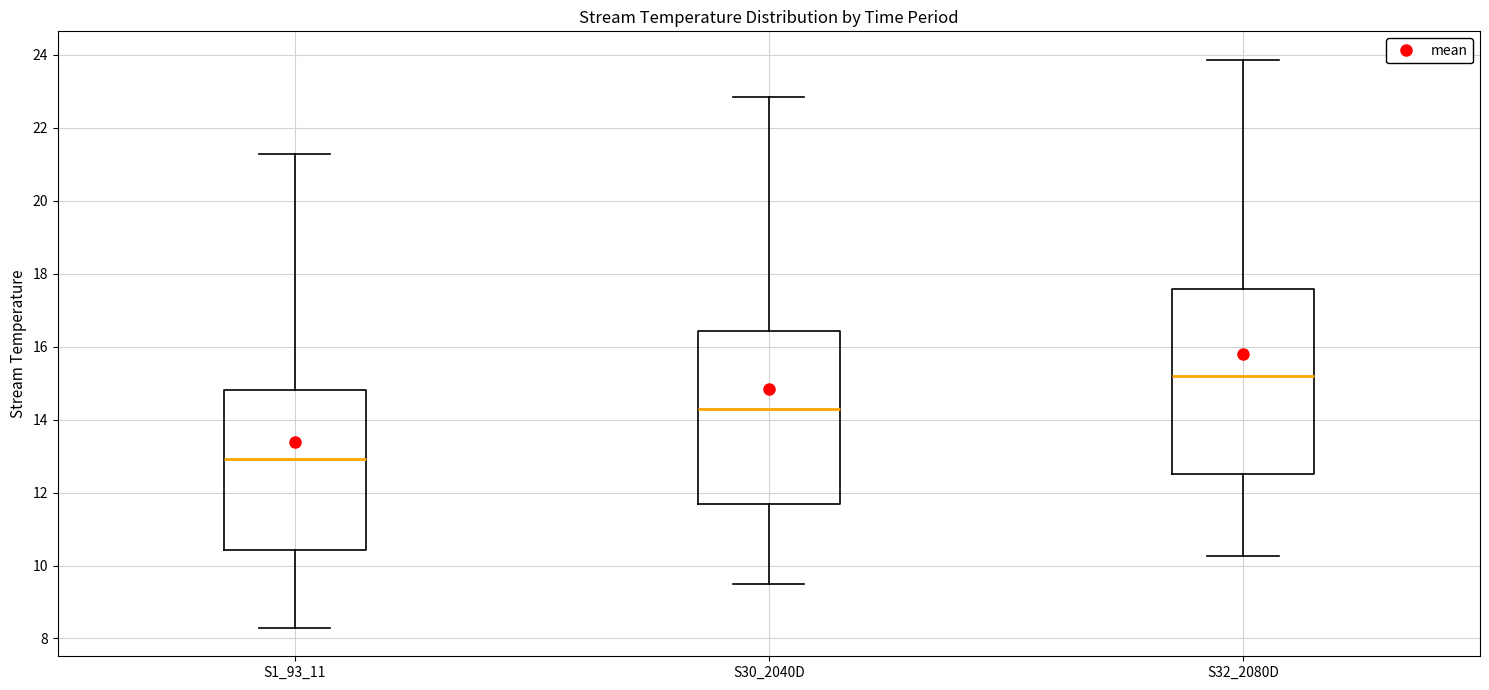

Reading left to right, read every box against the y-axis: the position of its median line, the range the box covers, and the ends of its whiskers. The values are not printed on the chart, so give them approximately, as read against the axis.

S1_93_11: median 13.0, box 10.4 to 14.8, whiskers 8.2 to 21.2
S30_2040D: median 14.2, box 11.6 to 16.4, whiskers 9.4 to 22.8
S32_2080D: median 15.2, box 12.6 to 17.6, whiskers 10.2 to 23.8